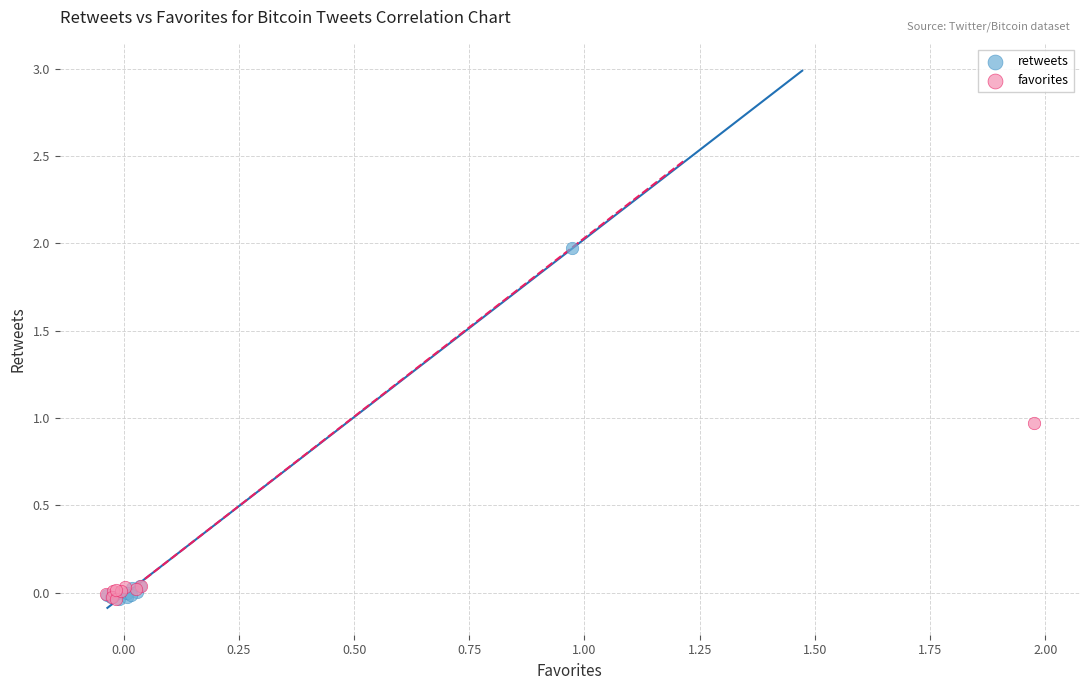

Which series has the largest Y range (max minus min)?

retweets